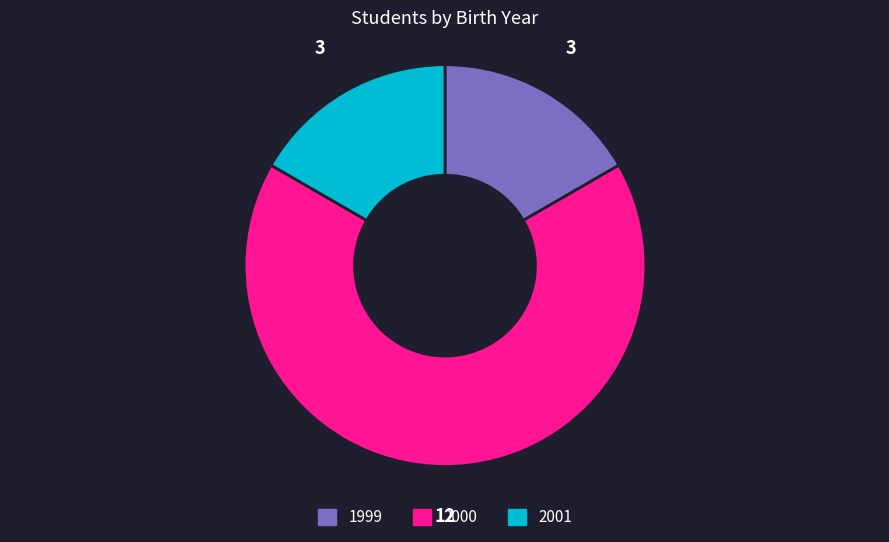

What is the ratio of the value at 2000 to the value at 1999?

4.0